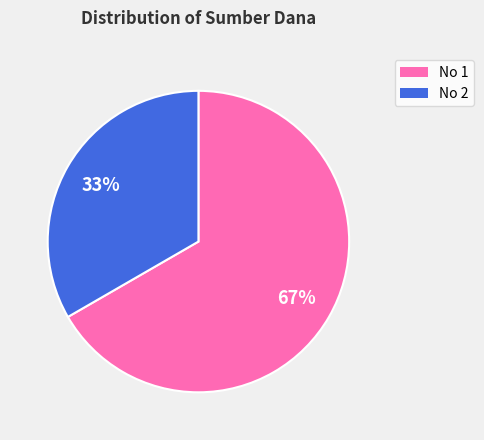

To the nearest percent, what is the average slice percentage?

50%